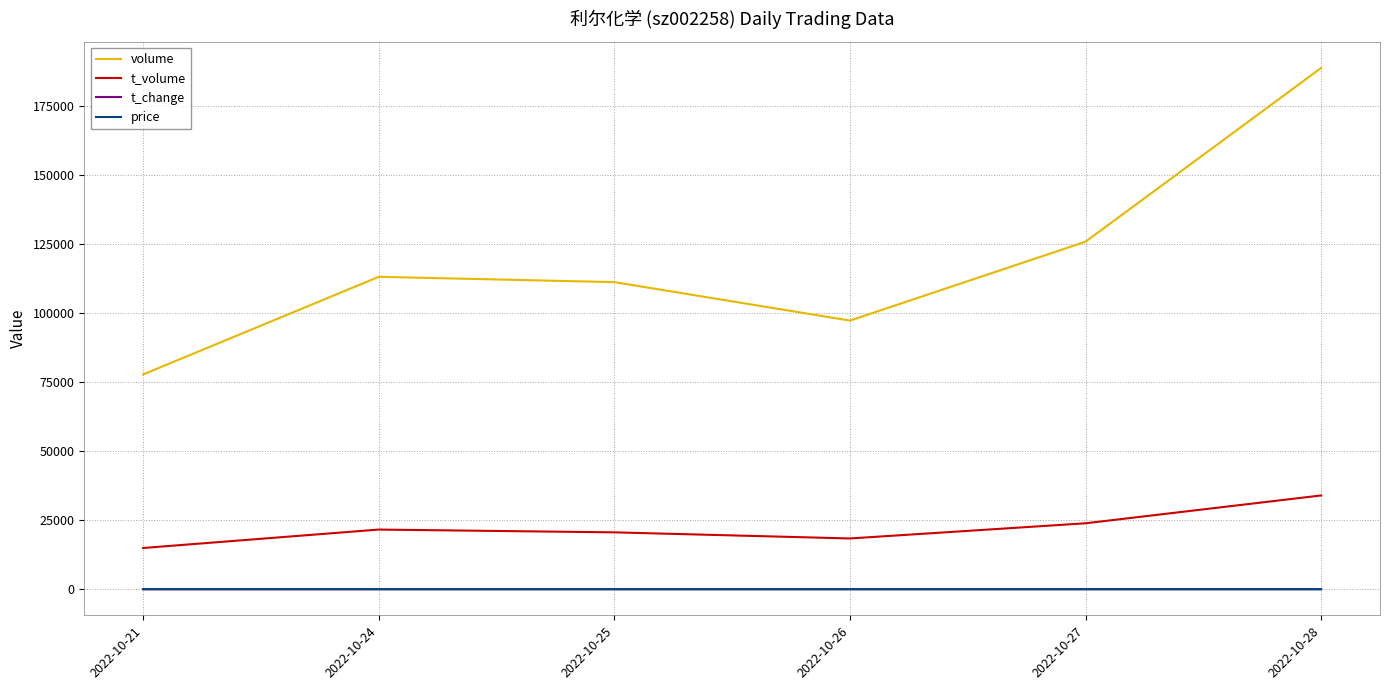

Which series has the widest spread of values?

volume